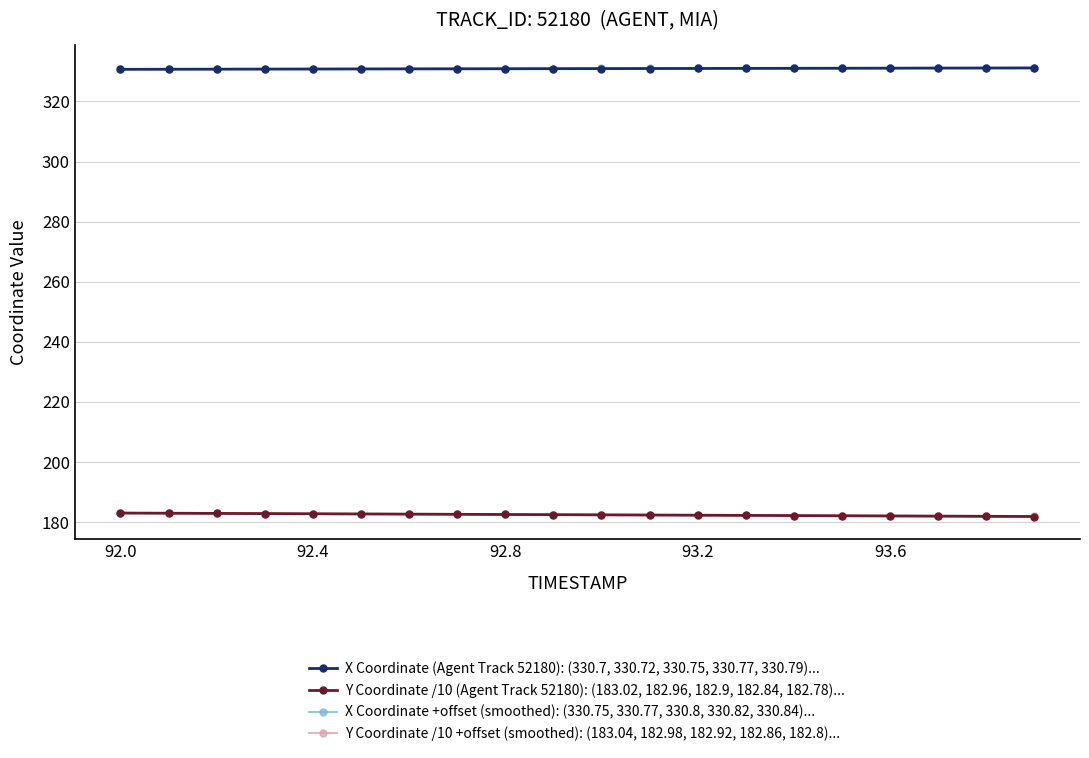

What is the lowest value of the Y Coordinate /10 +offset (smoothed): (183.04, 182.98, 182.92, 182.86, 182.8)... series?

181.9